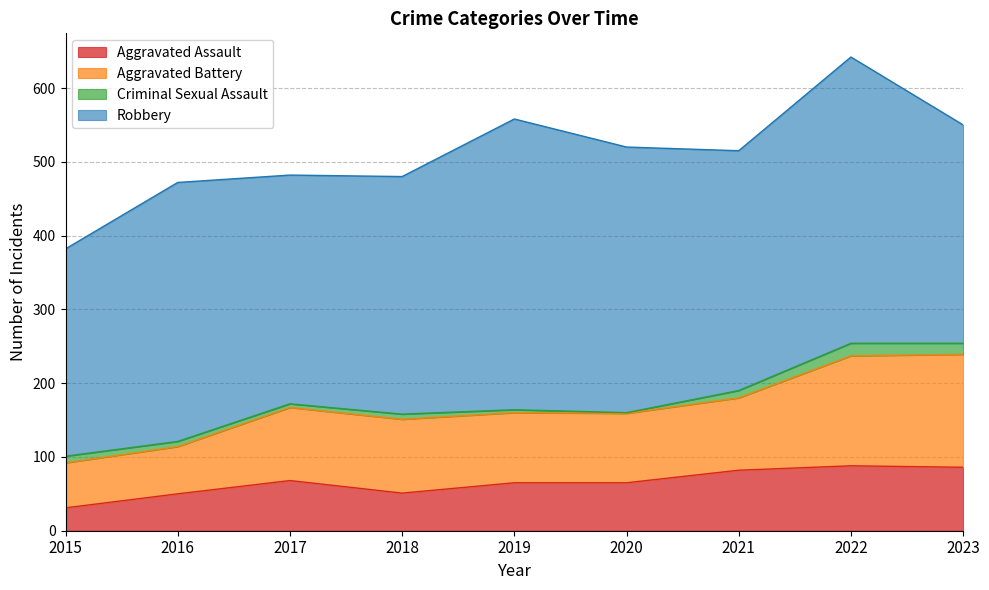

What is the highest value of the Aggravated Assault series?

88